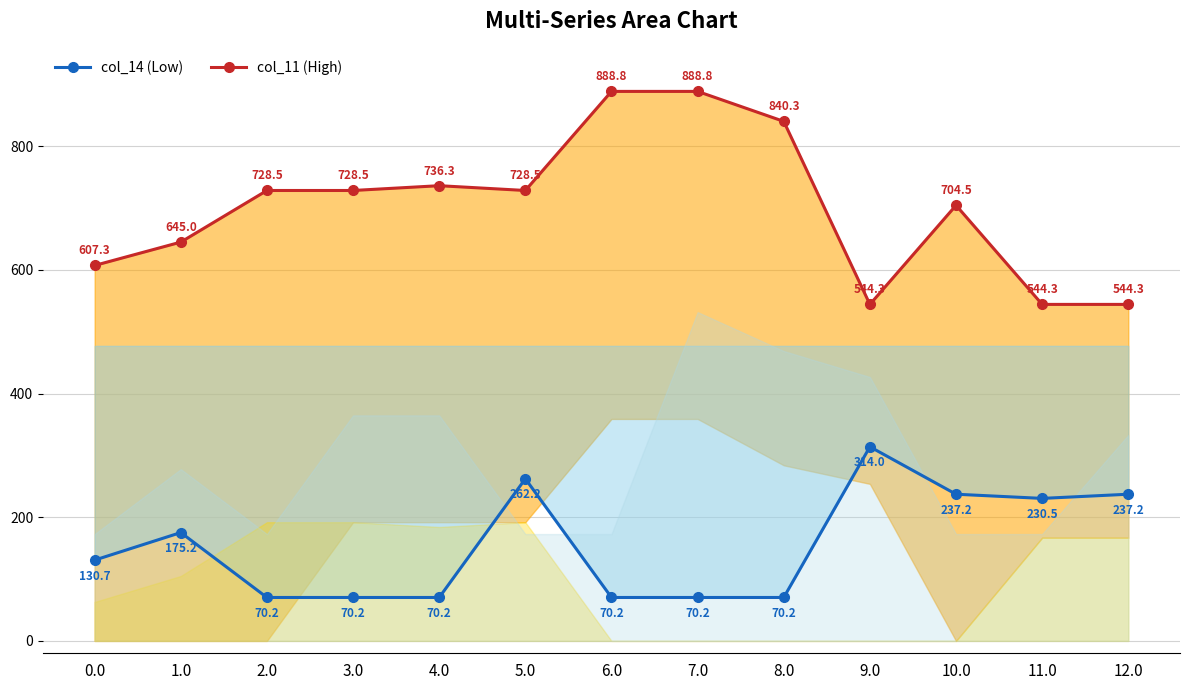

The value of col_11 (High) at 11.0 is 544.3. True or false?

True